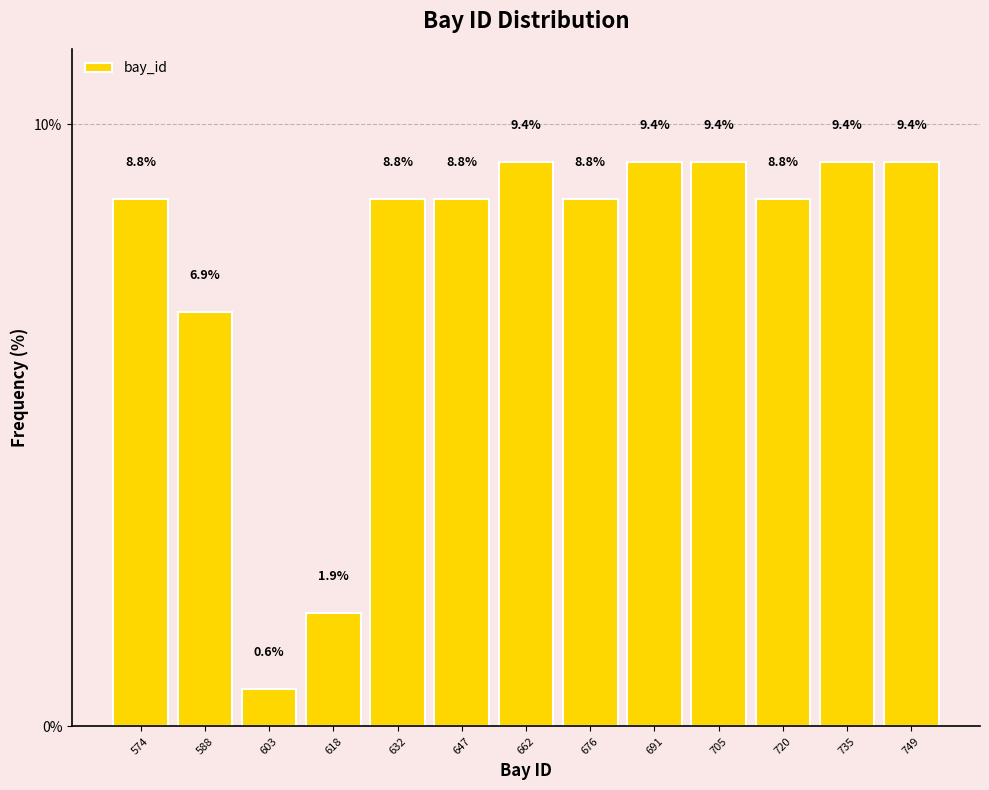

Reading left to right, transcribe this chart: for each bar, give the range it covers on the x-axis and its height. The bar edges are not printed on the chart, so give them approximately, as read against the axis.

568 to 582: 8.8
582 to 596: 6.9
596 to 610: 0.6
610 to 626: 1.9
626 to 640: 8.8
640 to 654: 8.8
654 to 670: 9.4
670 to 684: 8.8
684 to 698: 9.4
698 to 714: 9.4
714 to 728: 8.8
728 to 742: 9.4
742 to 758: 9.4